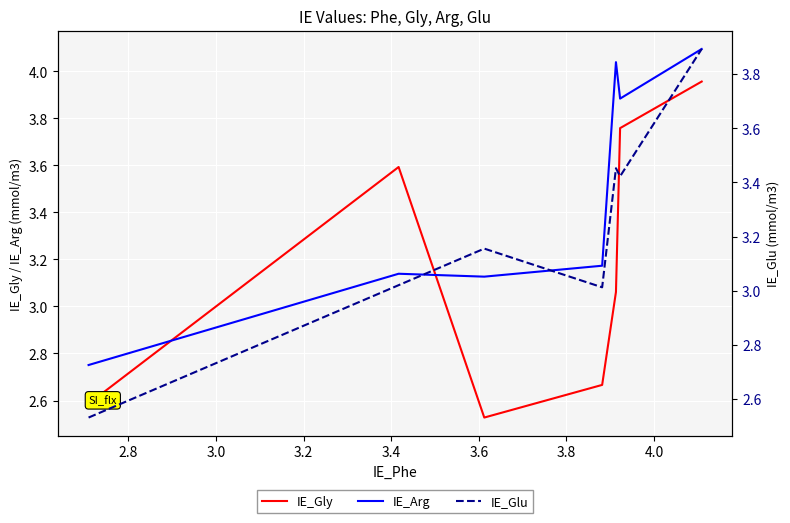

List the series in order of their peak value, highest first.

IE_Arg, IE_Gly, IE_Glu